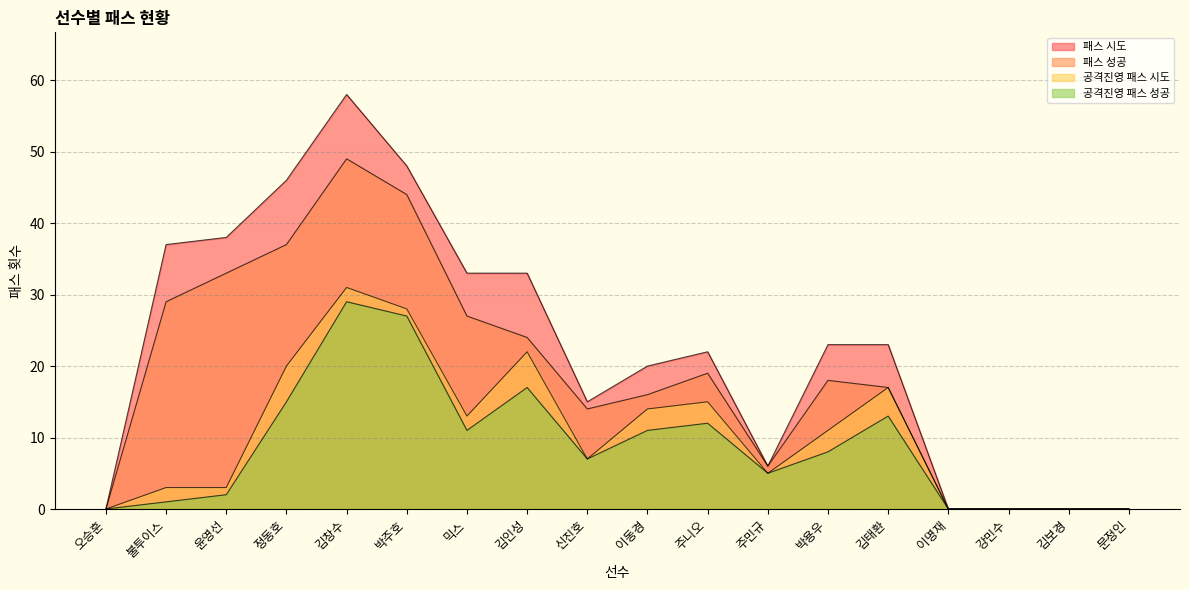

What are all the series names shown in the legend?

패스 시도, 패스 성공, 공격진영 패스 시도, 공격진영 패스 성공